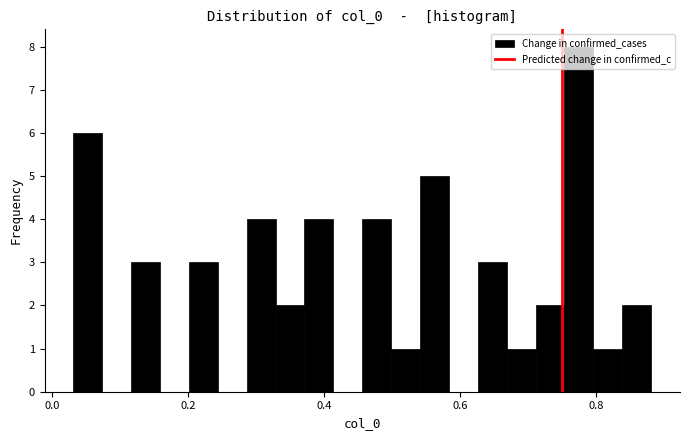

Around what value on the x-axis is the tallest bar? Give the approximate position of its centre, as read against the axis.

0.78